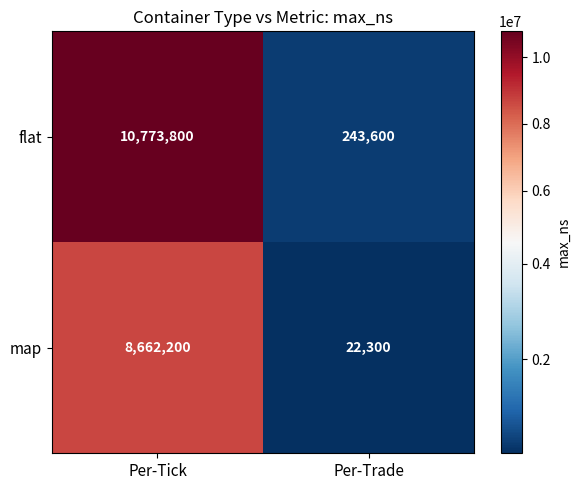

Which series has the largest total across all categories?

flat